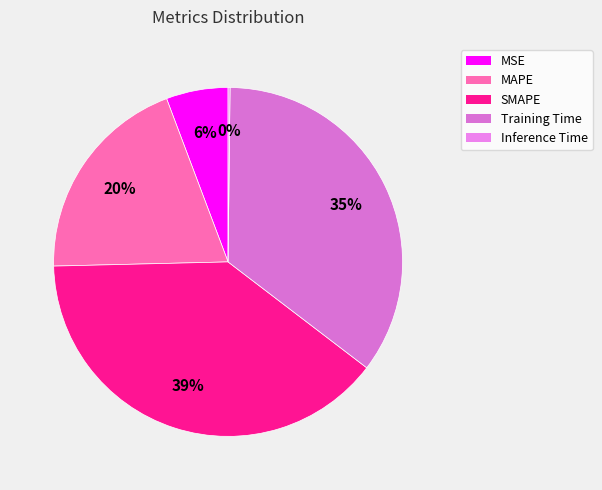

To the nearest percent, what portion does MAPE represent?

20%